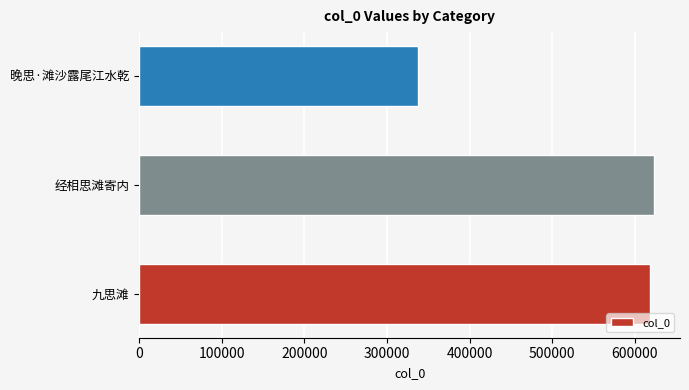

Where is the data nearest to the value 480391?

九思滩